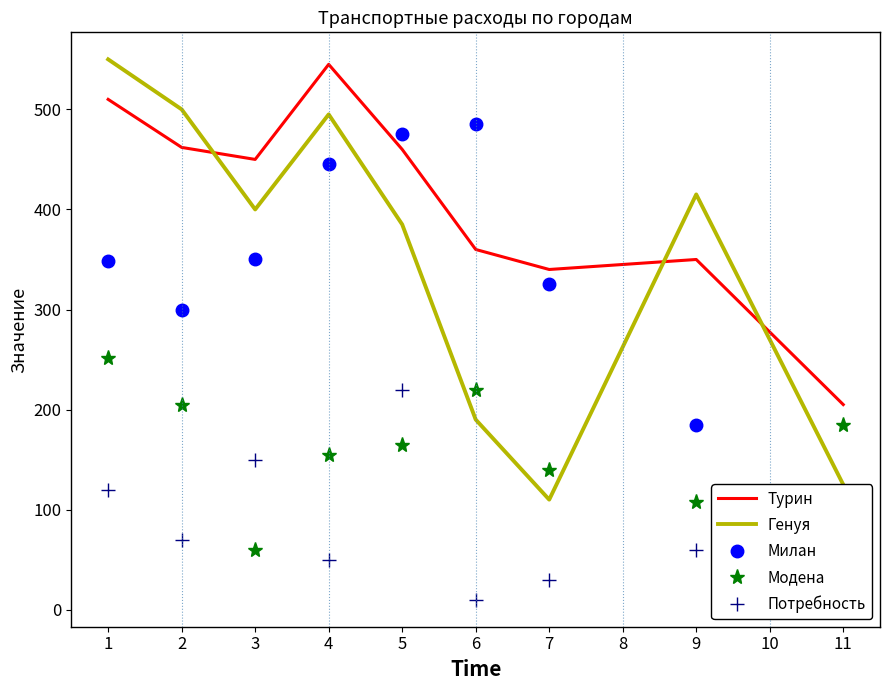

How many times do Модена and Потребность cross each other?

4